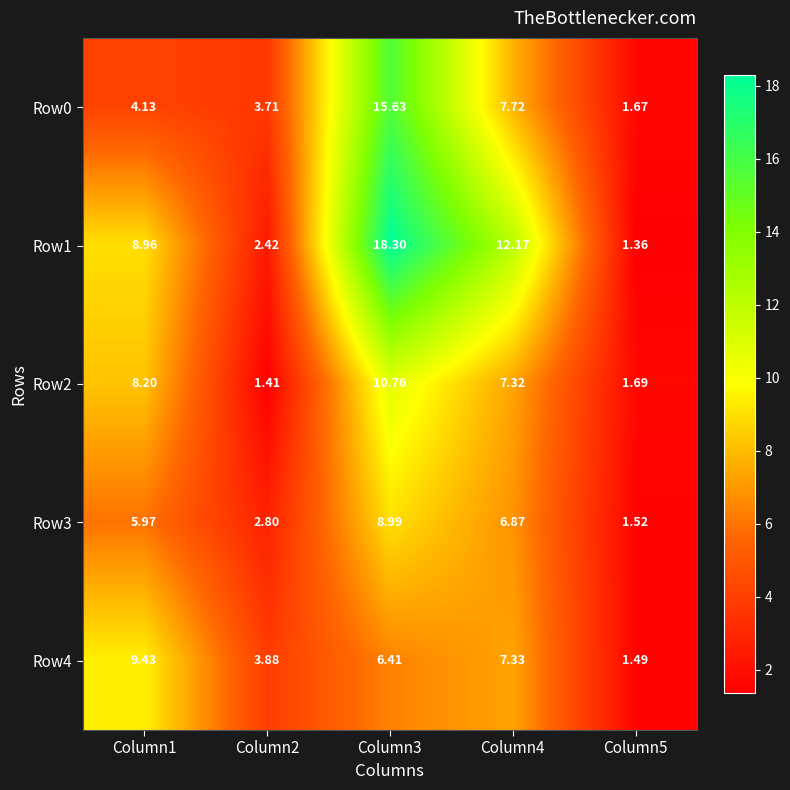

Which category has the lowest value across all series?

Column5